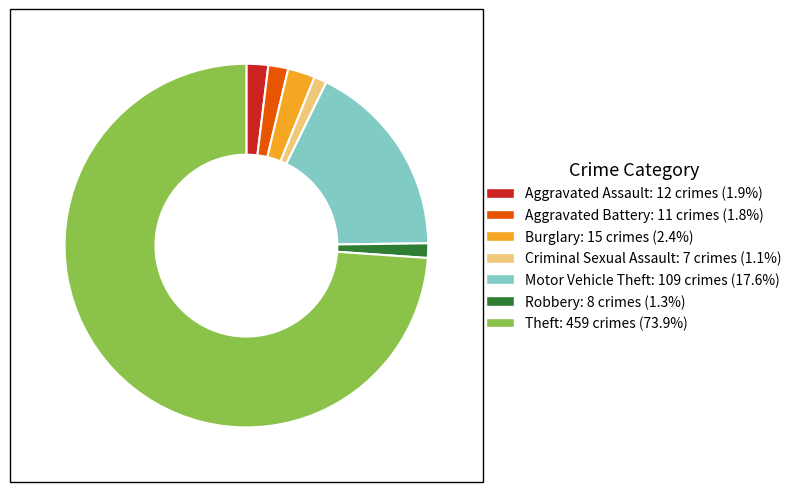

Approximately how many times larger is the value at Theft compared to Robbery?

57.4